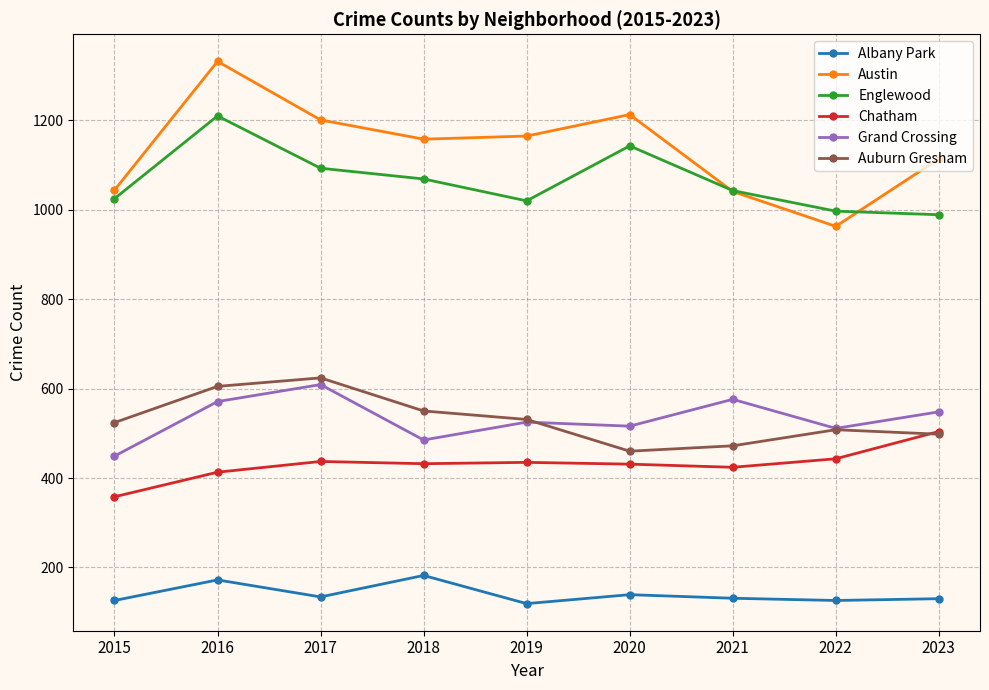

What is the value of the Englewood point at the 8th from the left?

997